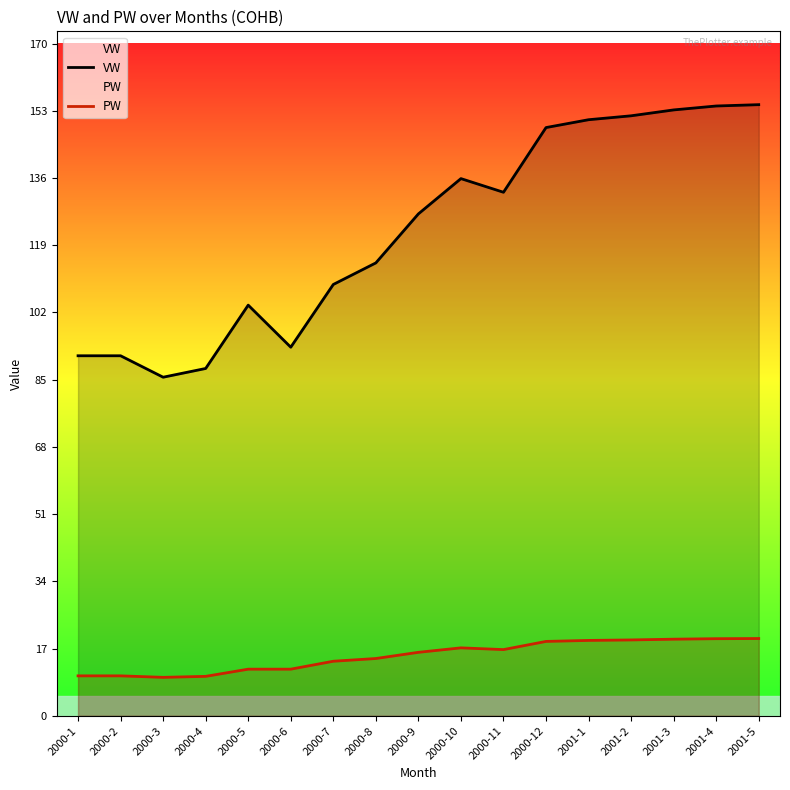

True or false: PW and VW cross at least once.

False